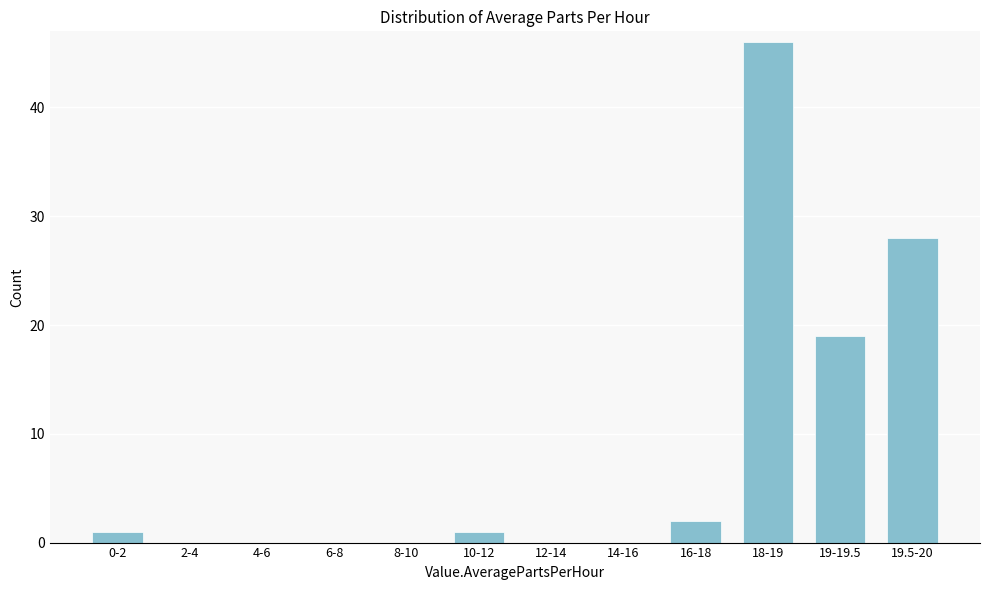

Reading left to right, what are all the values shown in this chart?

0-2=1	2-4=0	4-6=0	6-8=0	8-10=0	10-12=1	12-14=0	14-16=0	16-18=2	18-19=46	19-19.5=19	19.5-20=28